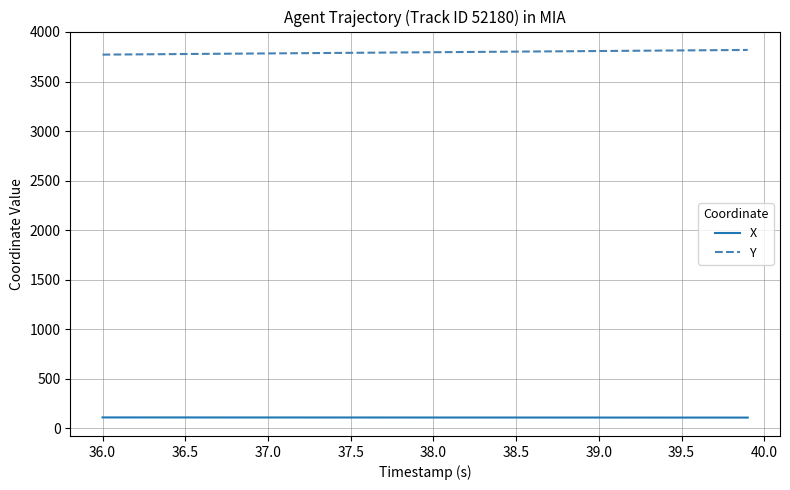

True or false: Y and X cross at least once.

False